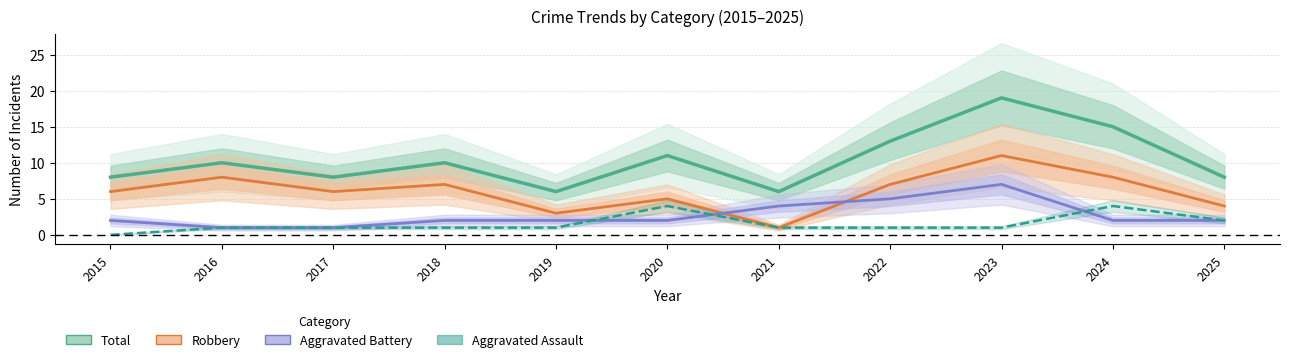

At which label is Robbery closest to 6?

2015